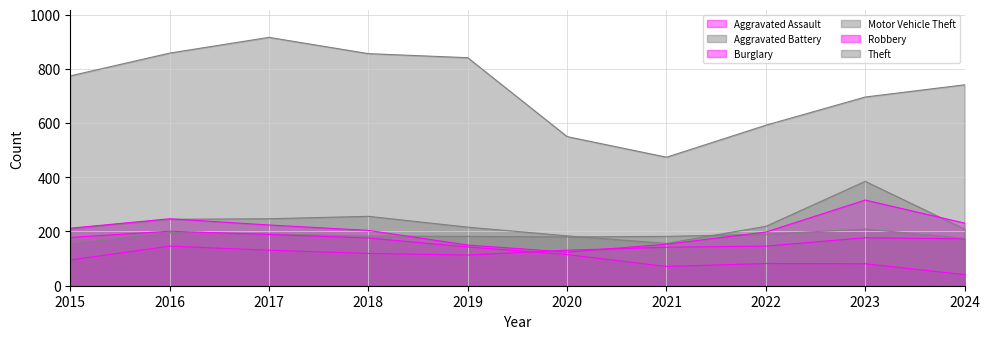

What is the value of the Burglary point at the 1st from the left?

178